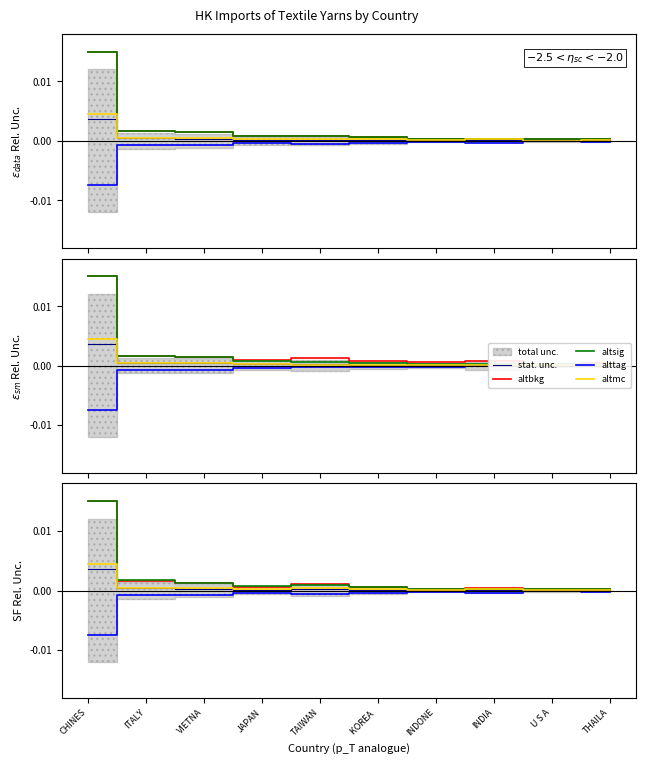

At how many categories does at least one series exceed 0?

10